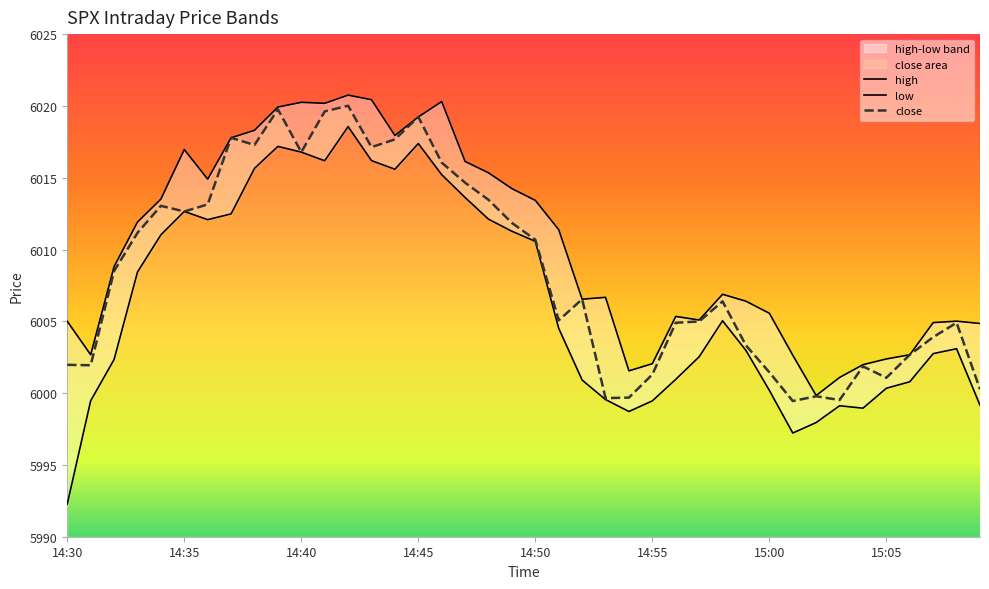

What position from the right is 14:39?

31